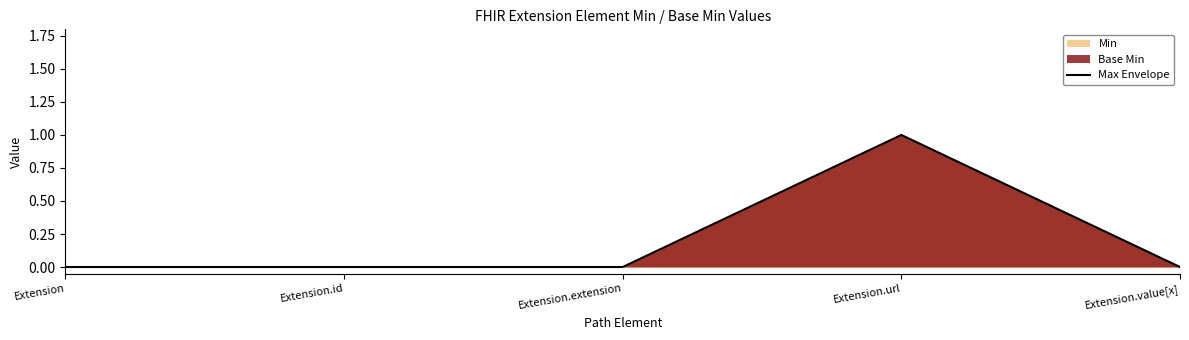

Rank the categories by value from lowest to highest.

Extension, Extension.id, Extension.extension, Extension.value[x], Extension.url